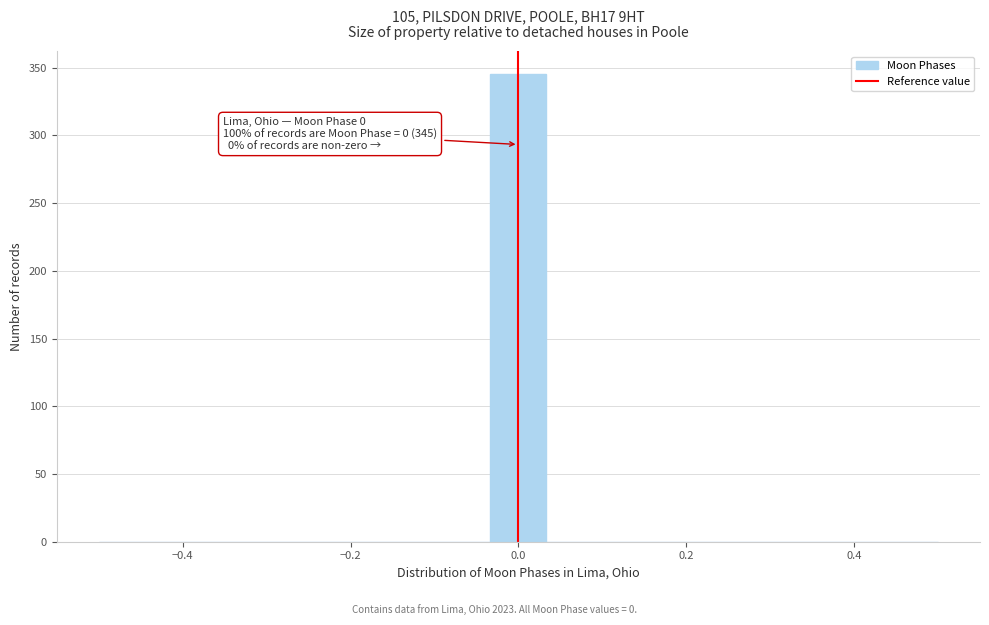

Read against the x-axis, roughly where is the centre of the tallest bar?

0.00